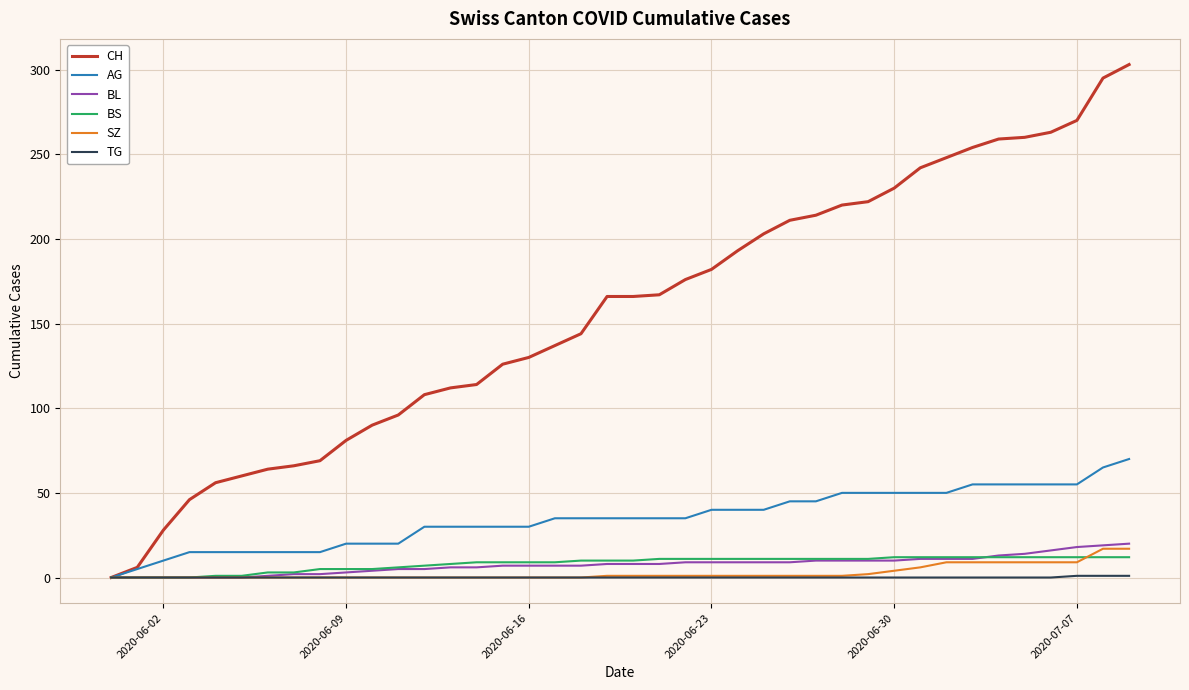

What is the difference between the maximum and minimum values in the BS series?

12